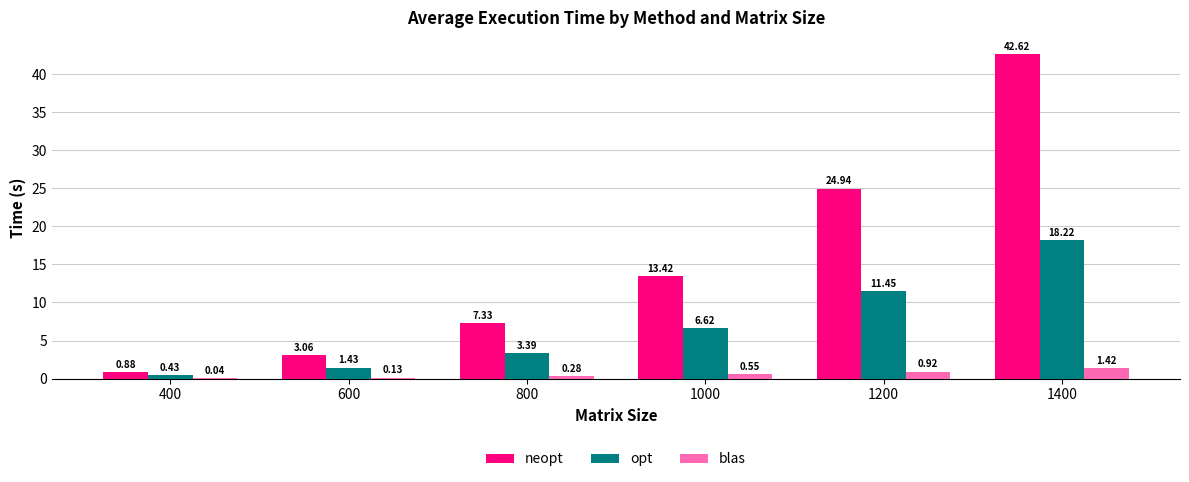

What is the sum of the blas values at 1000 and 1400?

2.0